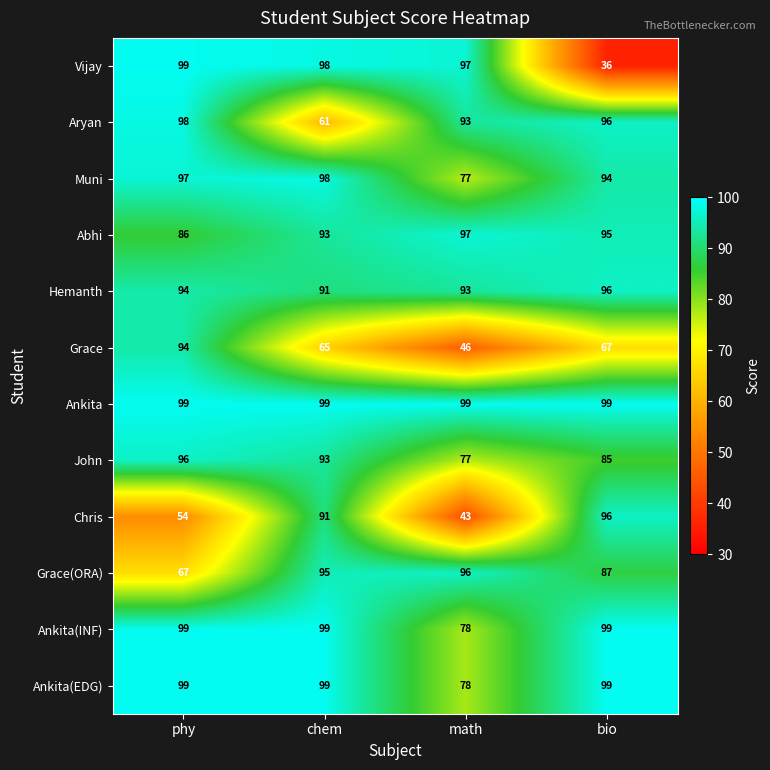

What is the highest value of the Hemanth series?

96